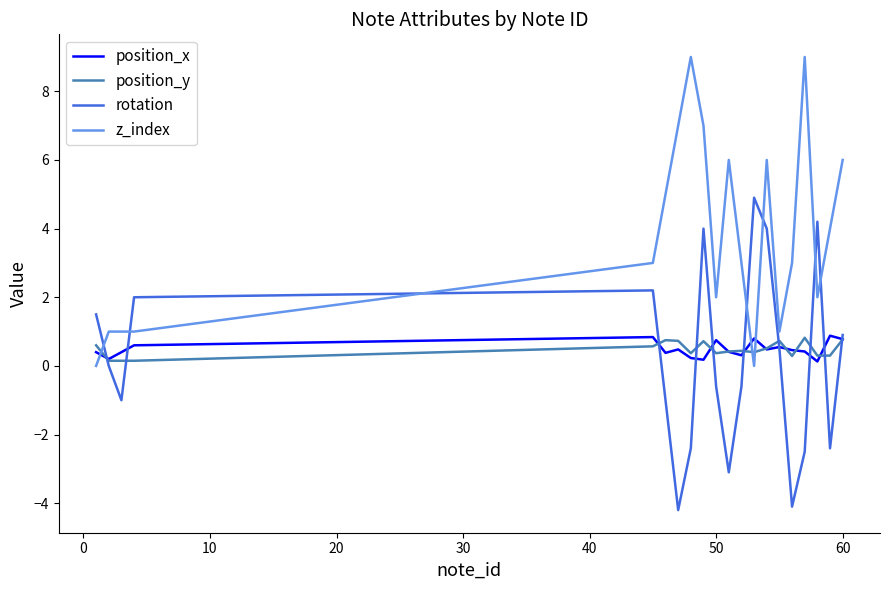

At how many categories does at least one series exceed -2?

20